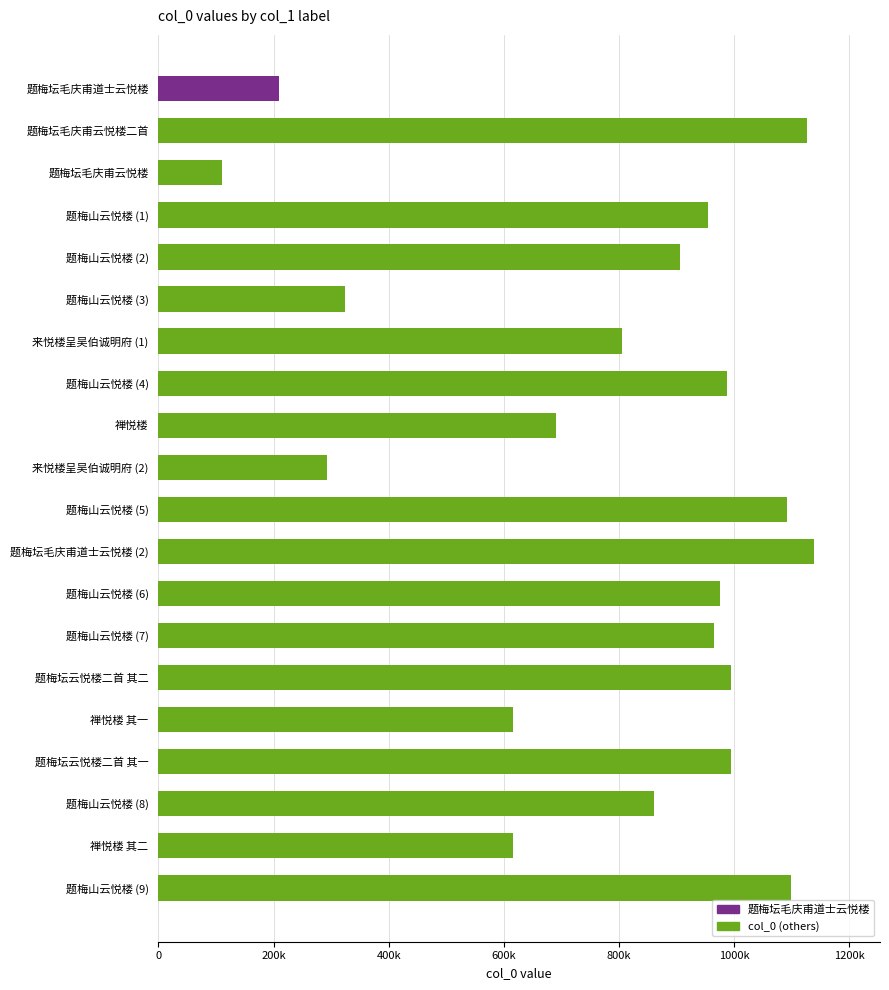

Which label corresponds to the smallest value in the chart?

题梅坛毛庆甫云悦楼